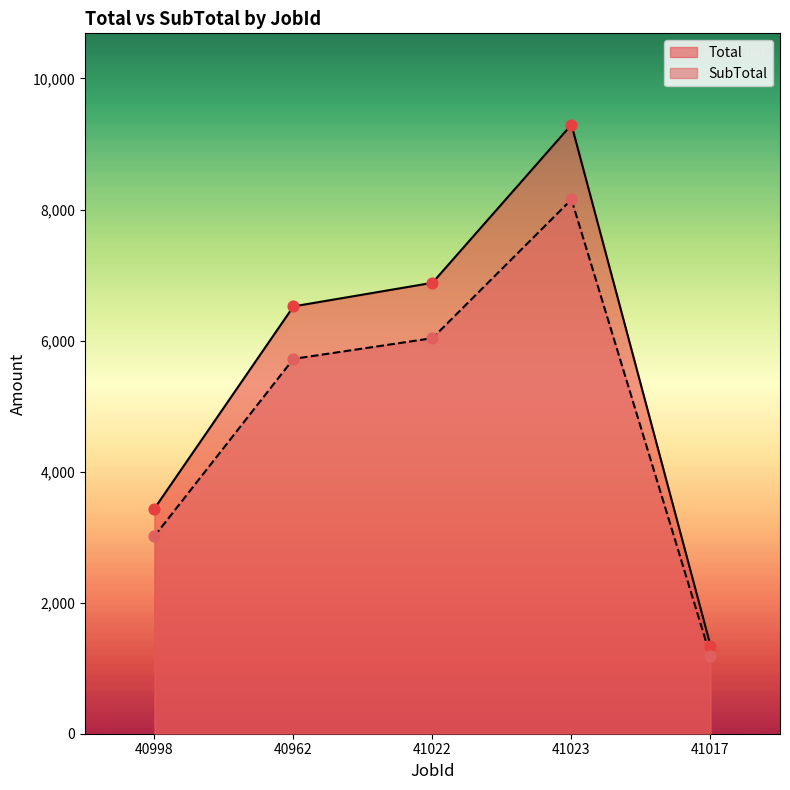

Which series has the largest total across all categories?

Total